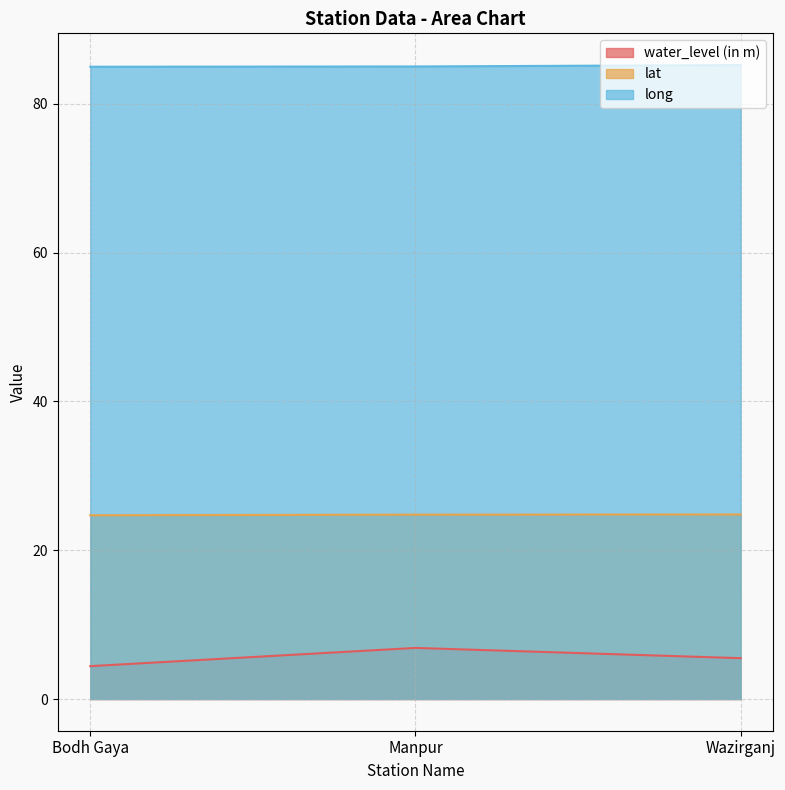

The water_level (in m) series shows 8.1 at Wazirganj. True or false?

False